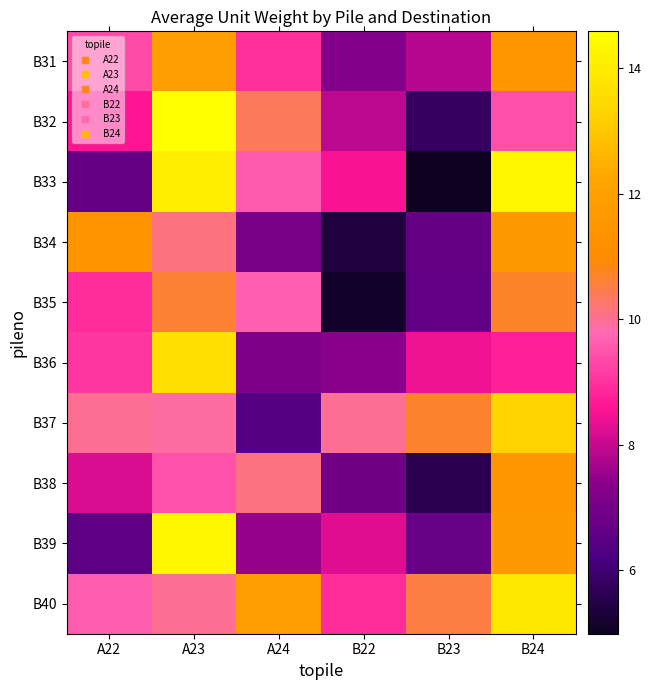

How many data points does each series have?

6